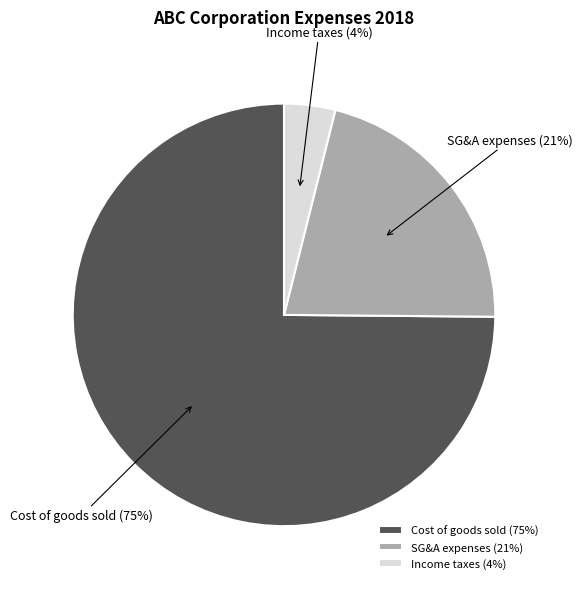

Between SG&A expenses and Income taxes, which is larger?

SG&A expenses